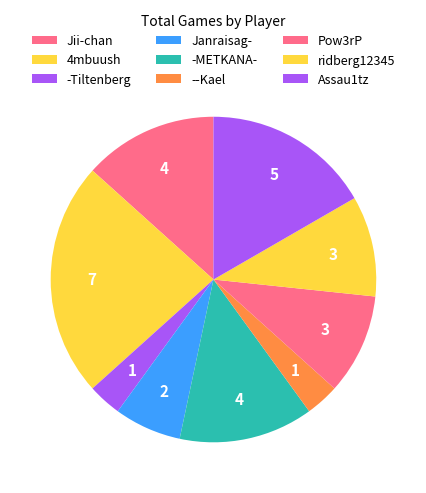

The Pow3rP slice represents 4% of the pie. True or false?

False